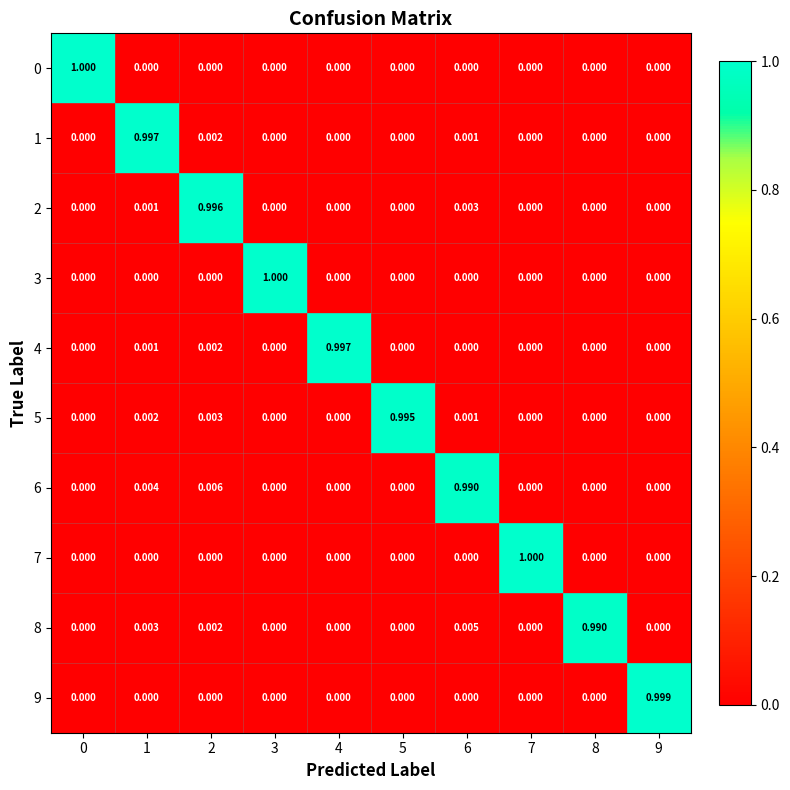

Reading left to right, transcribe all the data shown in this chart.

0: 0=1.0	1=0.0	2=0.0	3=0.0	4=0.0	5=0.0	6=0.0	7=0.0	8=0.0	9=0.0
1: 0=0.0	1=1.0	2=0.0	3=0.0	4=0.0	5=0.0	6=0.0	7=0.0	8=0.0	9=0.0
2: 0=0.0	1=0.0	2=1.0	3=0.0	4=0.0	5=0.0	6=0.0	7=0.0	8=0.0	9=0.0
3: 0=0.0	1=0.0	2=0.0	3=1.0	4=0.0	5=0.0	6=0.0	7=0.0	8=0.0	9=0.0
4: 0=0.0	1=0.0	2=0.0	3=0.0	4=1.0	5=0.0	6=0.0	7=0.0	8=0.0	9=0.0
5: 0=0.0	1=0.0	2=0.0	3=0.0	4=0.0	5=1.0	6=0.0	7=0.0	8=0.0	9=0.0
6: 0=0.0	1=0.0	2=0.0	3=0.0	4=0.0	5=0.0	6=1.0	7=0.0	8=0.0	9=0.0
7: 0=0.0	1=0.0	2=0.0	3=0.0	4=0.0	5=0.0	6=0.0	7=1.0	8=0.0	9=0.0
8: 0=0.0	1=0.0	2=0.0	3=0.0	4=0.0	5=0.0	6=0.0	7=0.0	8=1.0	9=0.0
9: 0=0.0	1=0.0	2=0.0	3=0.0	4=0.0	5=0.0	6=0.0	7=0.0	8=0.0	9=1.0